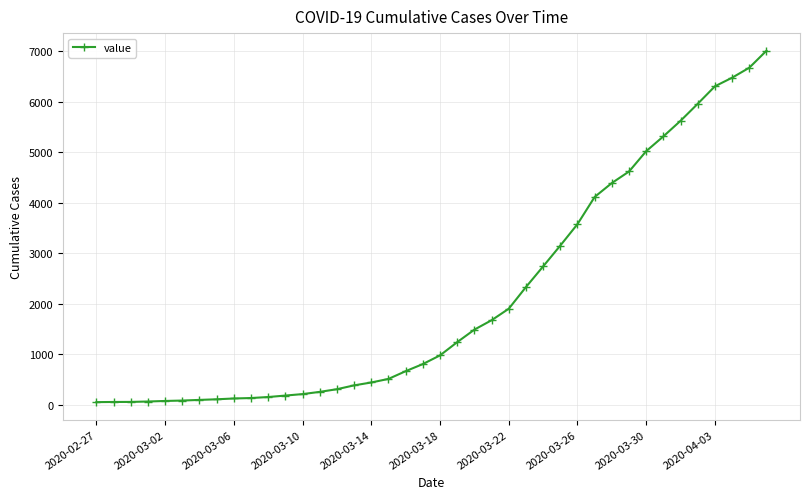

What is the greatest value displayed?

7012